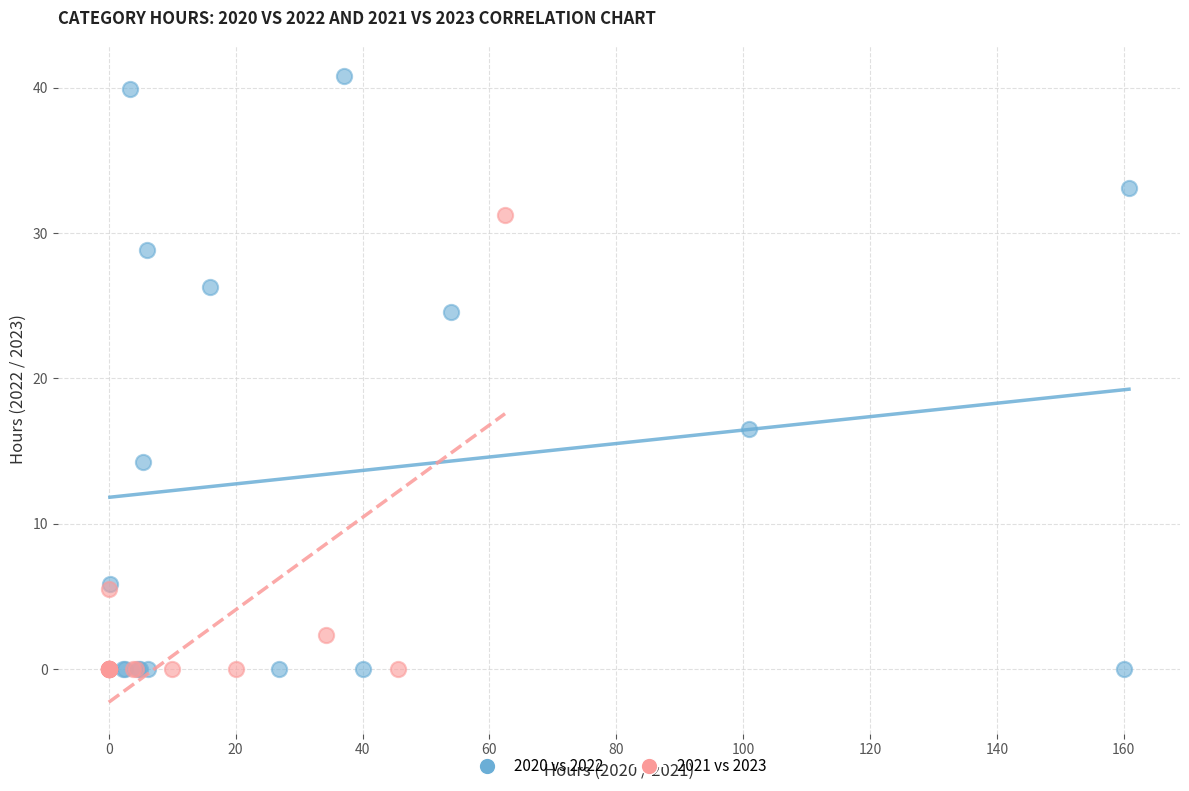

Which series has the largest Y range (max minus min)?

2020 vs 2022